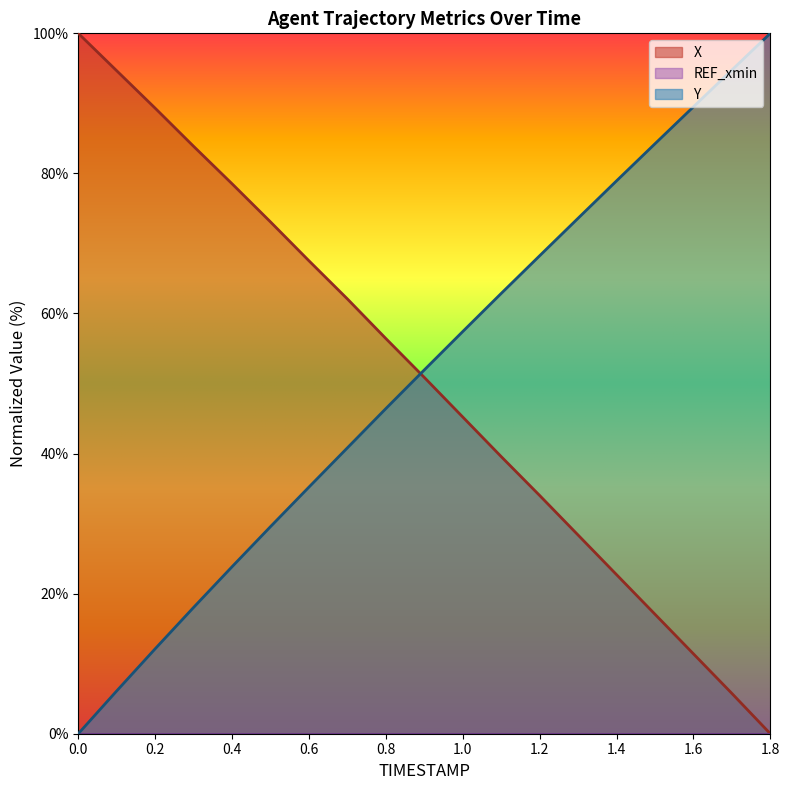

True or false: X has more than 1 points higher than both neighbors.

False